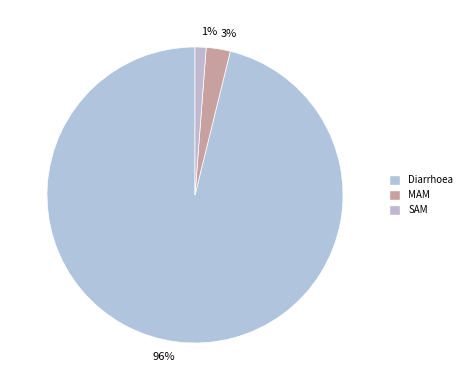

Rank the categories by value from highest to lowest.

Diarrhoea, MAM, SAM